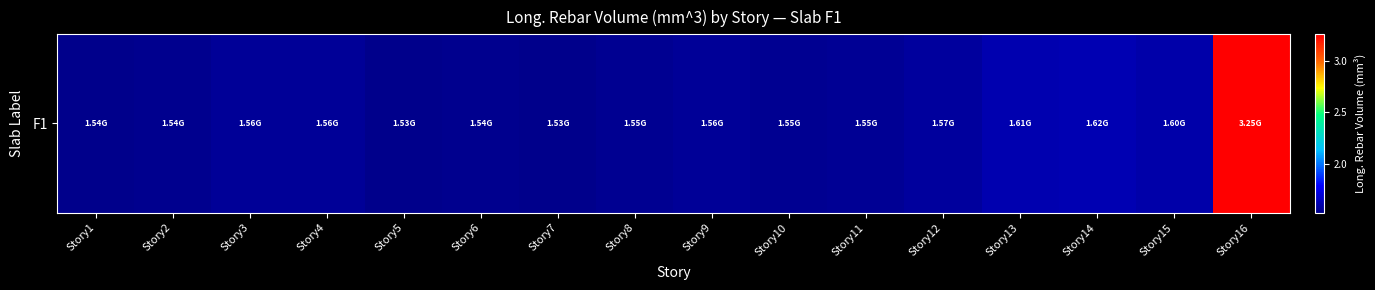

What is the difference between the maximum and minimum values?

1721751237.2